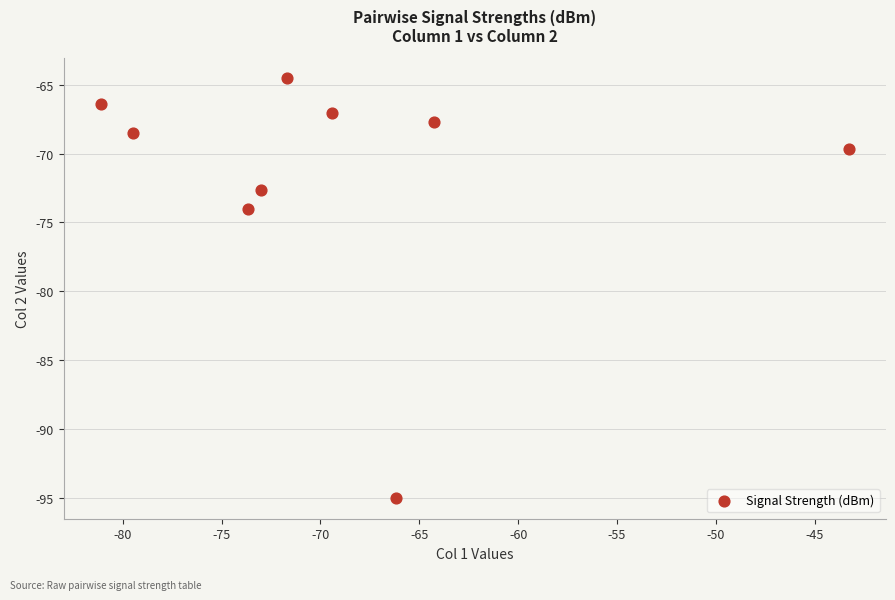

What Y value in the scatter plot is closest to -79?

-74.0